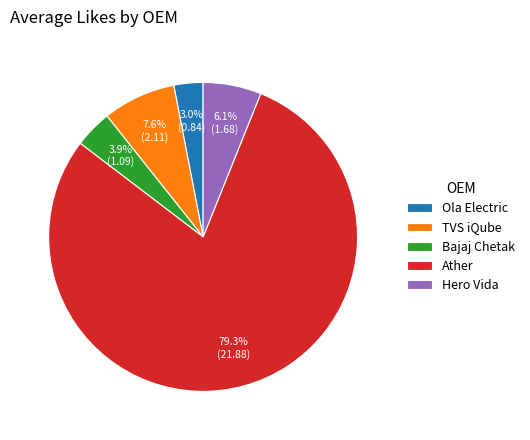

Is there any slice that represents more than half of the pie?

Yes